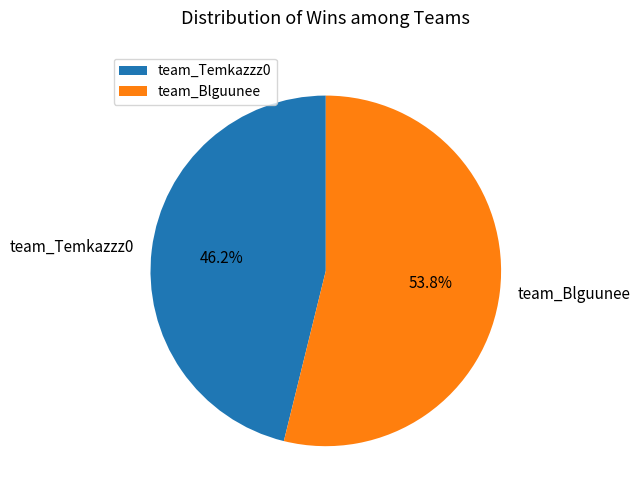

What percentage is the team_Temkazzz0 slice, to the nearest percent?

46%